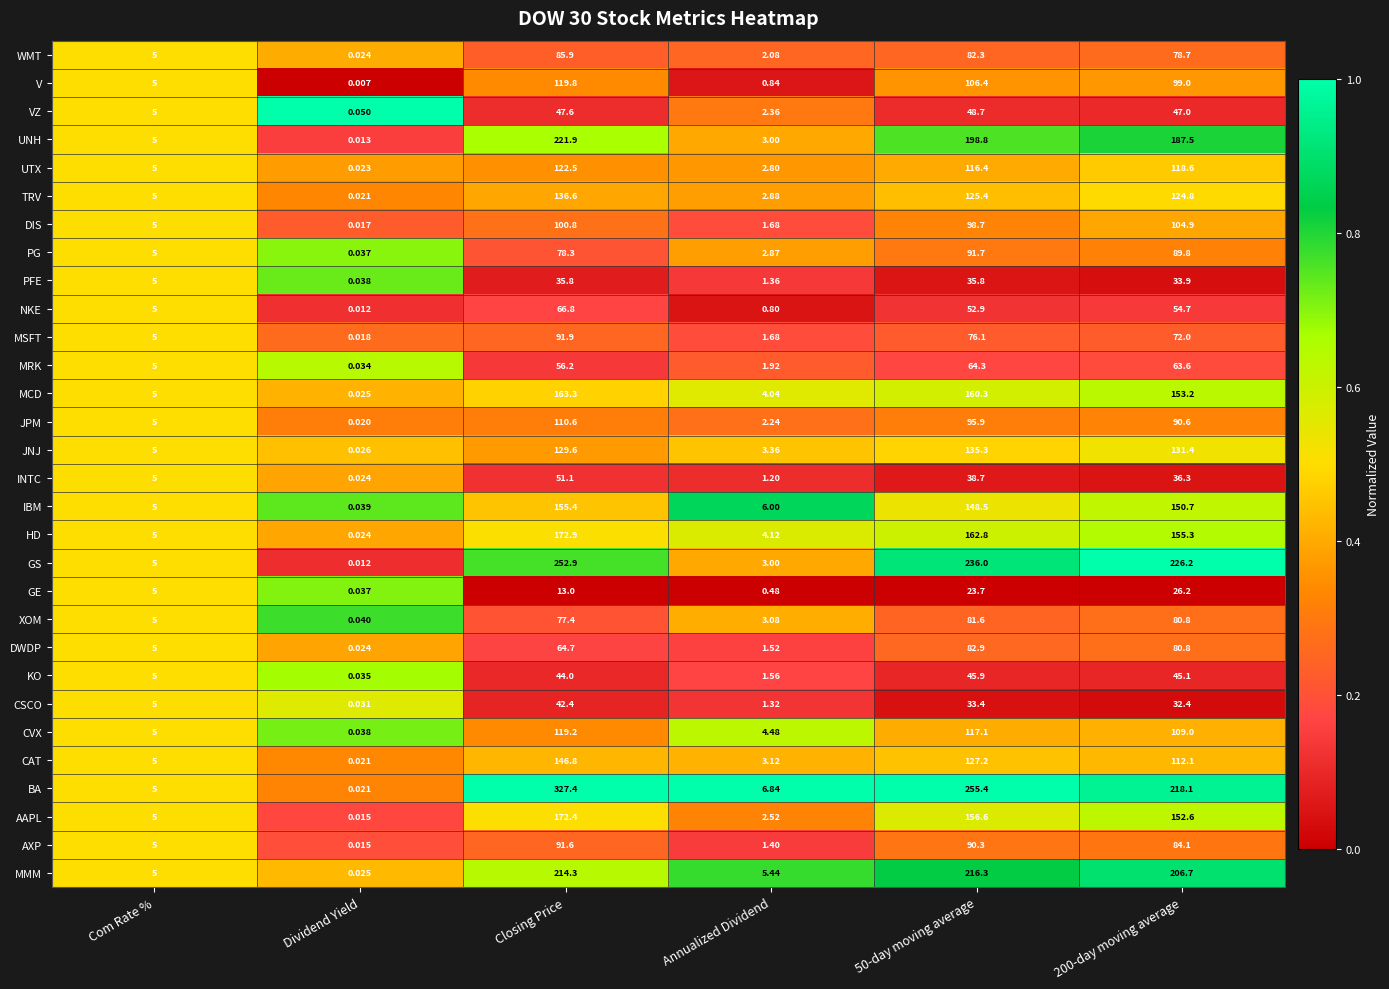

Where does the INTC series first go above 36?

Closing Price